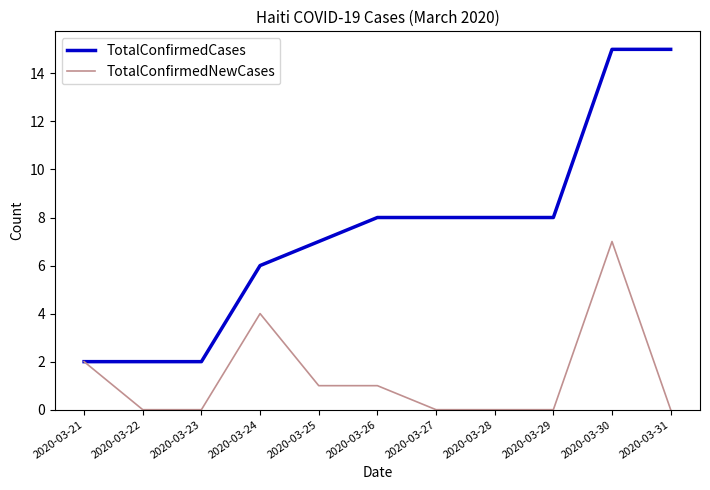

Is it true that TotalConfirmedCases equals 26 at 2020-03-31?

False